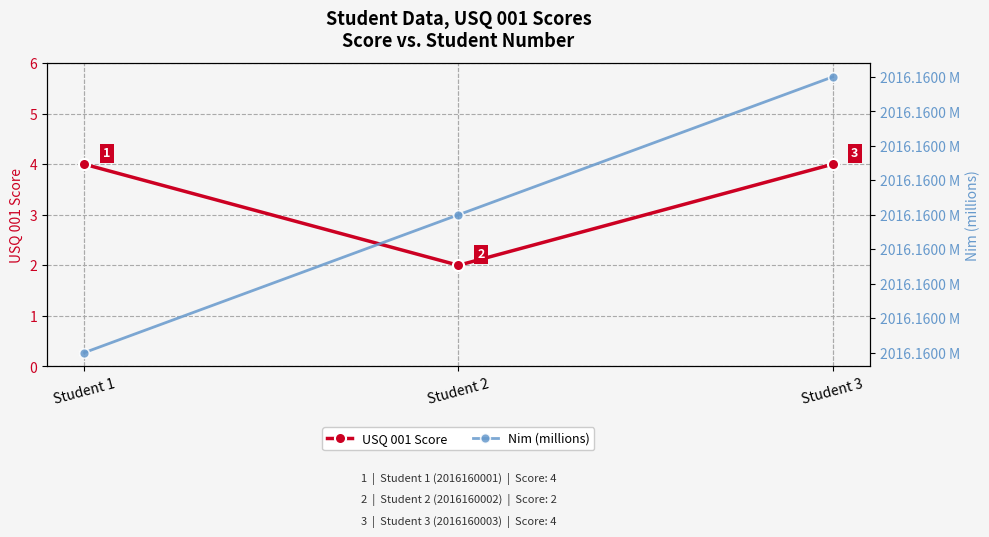

Count the number of data series in this chart.

2